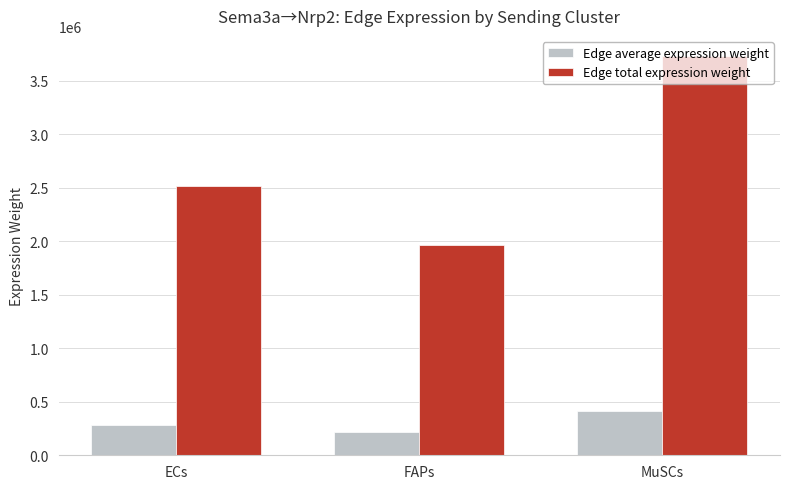

How many bars are there in each group?

2